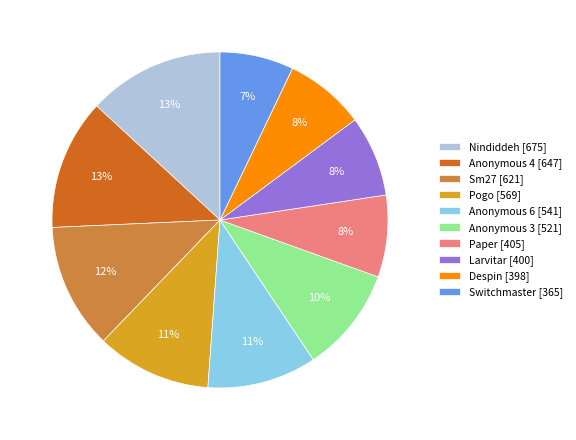

Does any single category account for the majority?

No